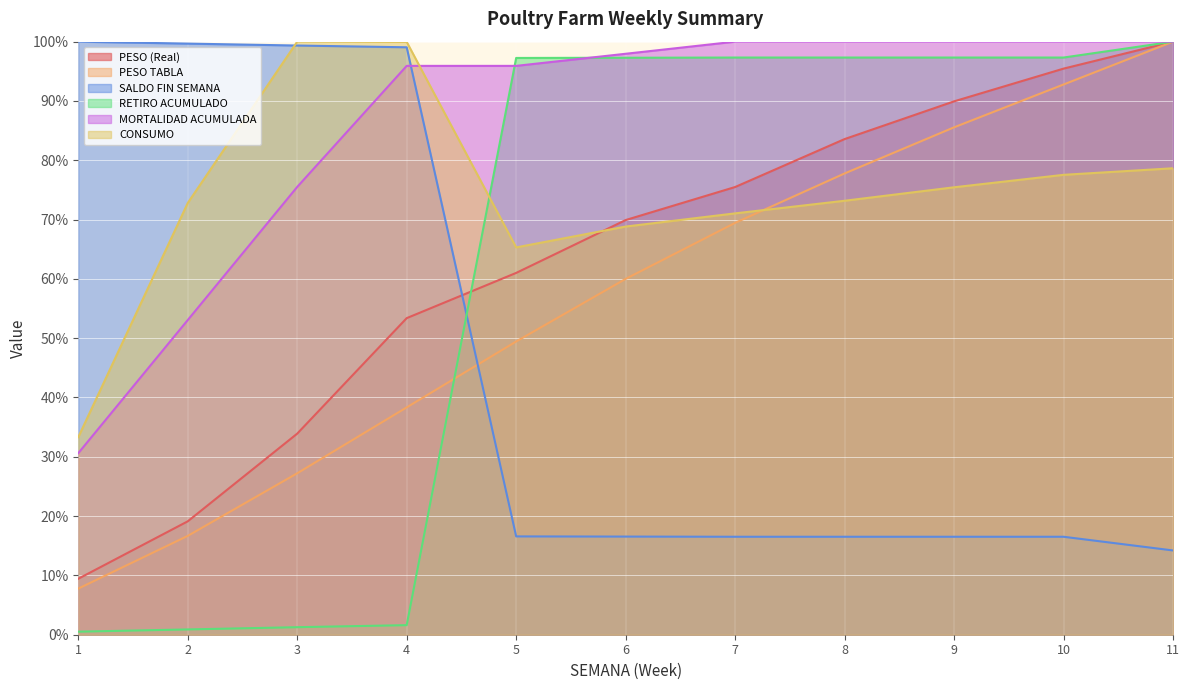

How many data points in PESO (Real) are less than 69?

5